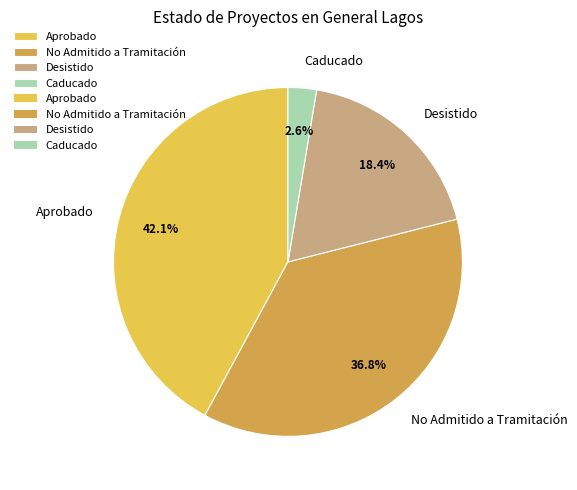

Which category has the smallest portion of the pie?

Caducado